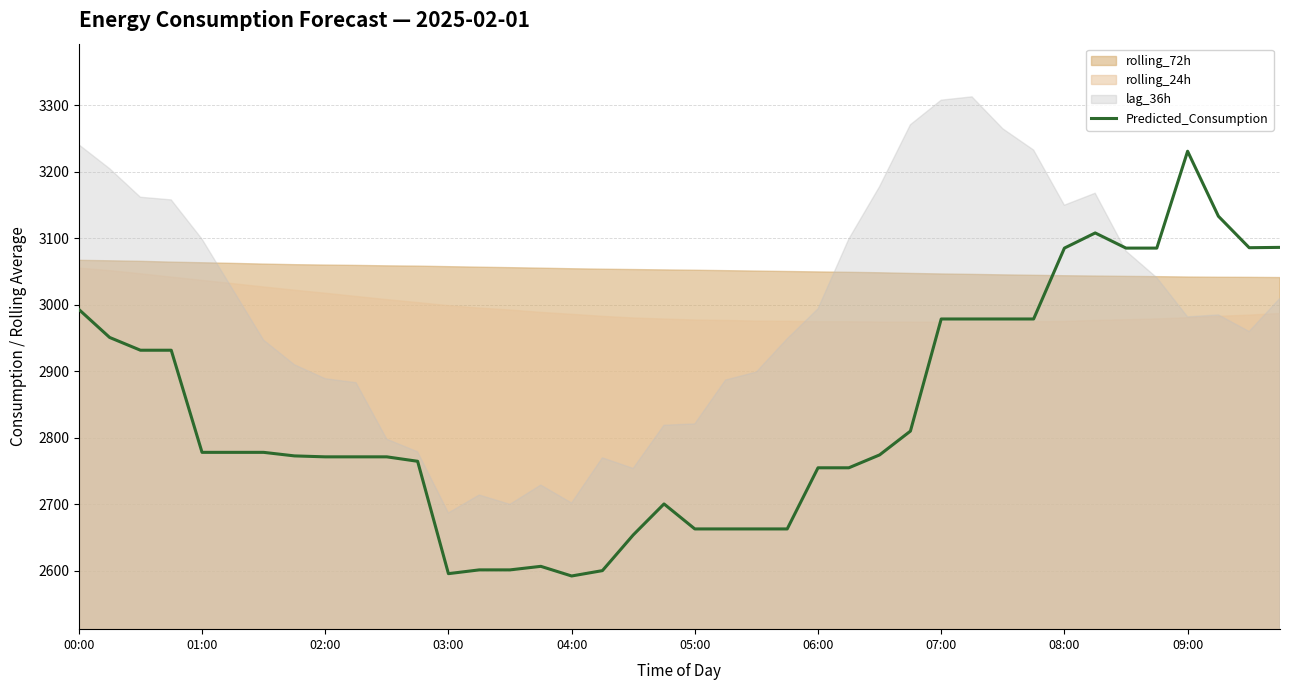

Where does the data first go above 2778?

00:00